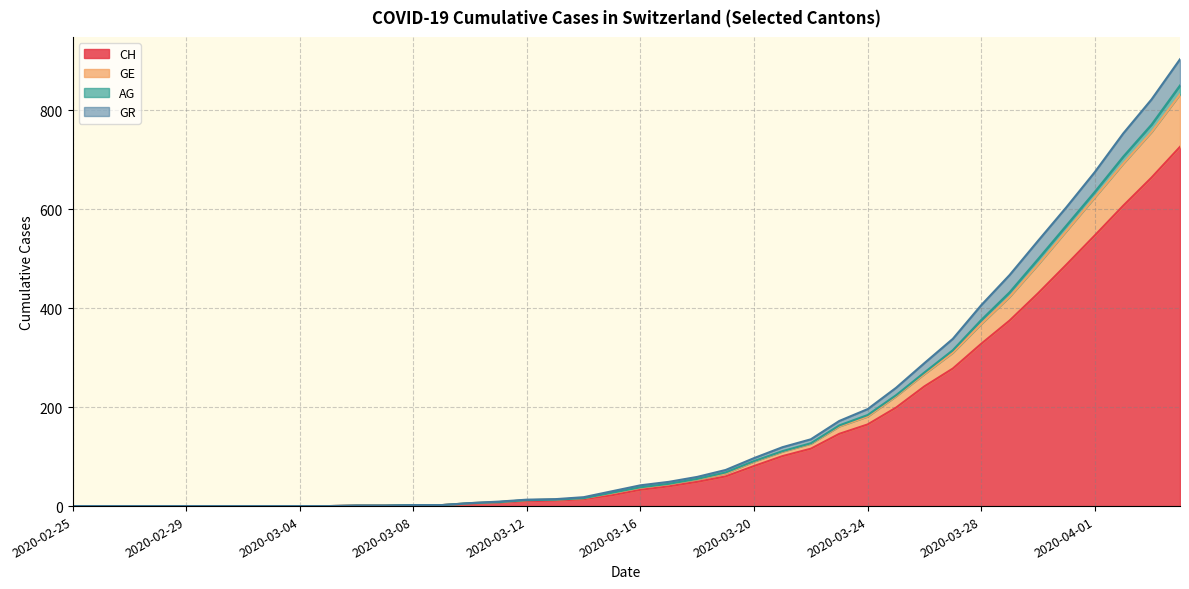

At which label does AG first exceed 42?

2020-03-17